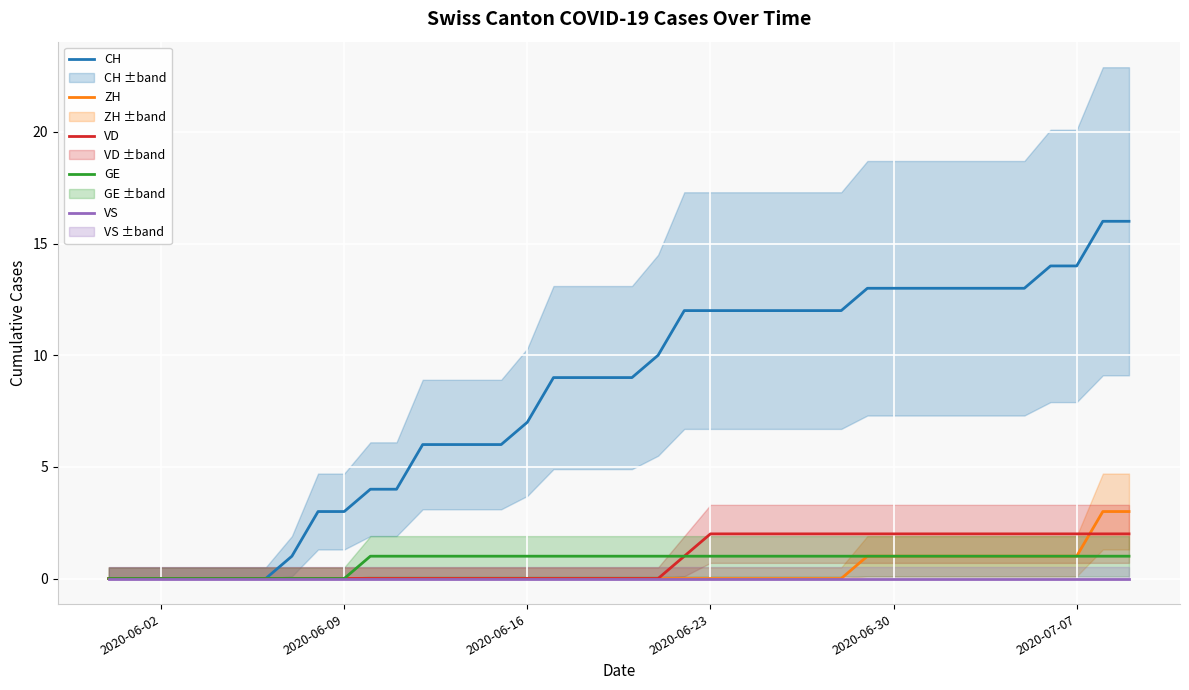

The VD series shows 1 at 2020-06-16. True or false?

False